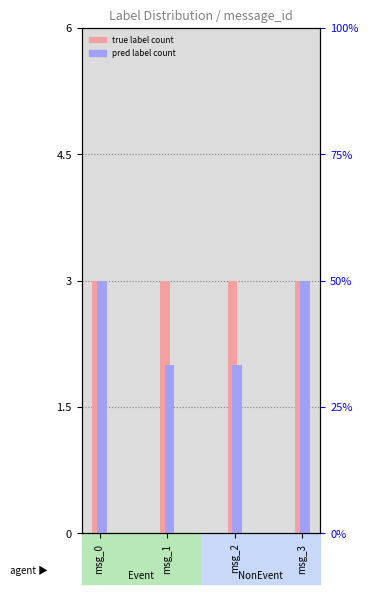

What is the value of the pred label count bar at the 1st from the left?

3